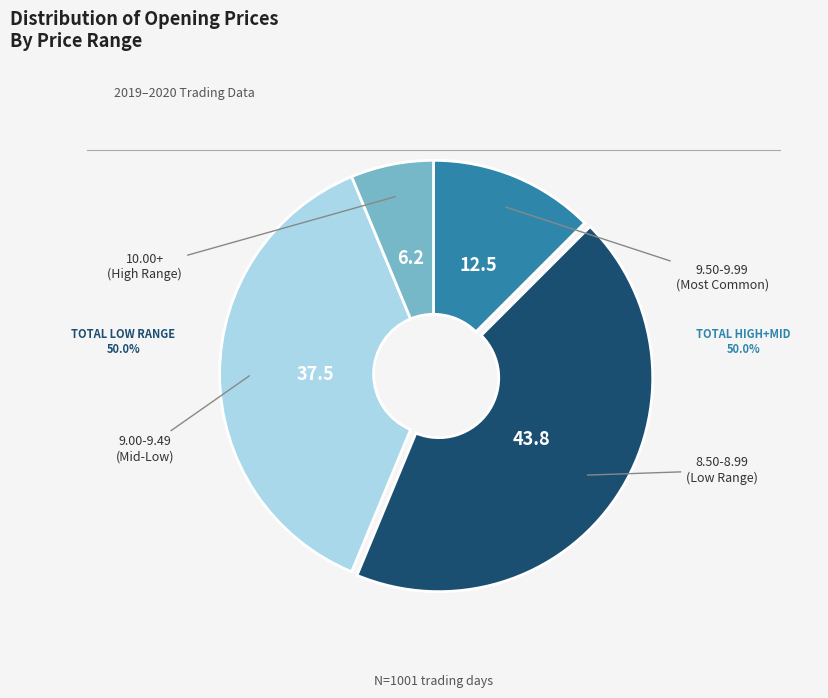

Is there any slice that represents more than half of the pie?

No